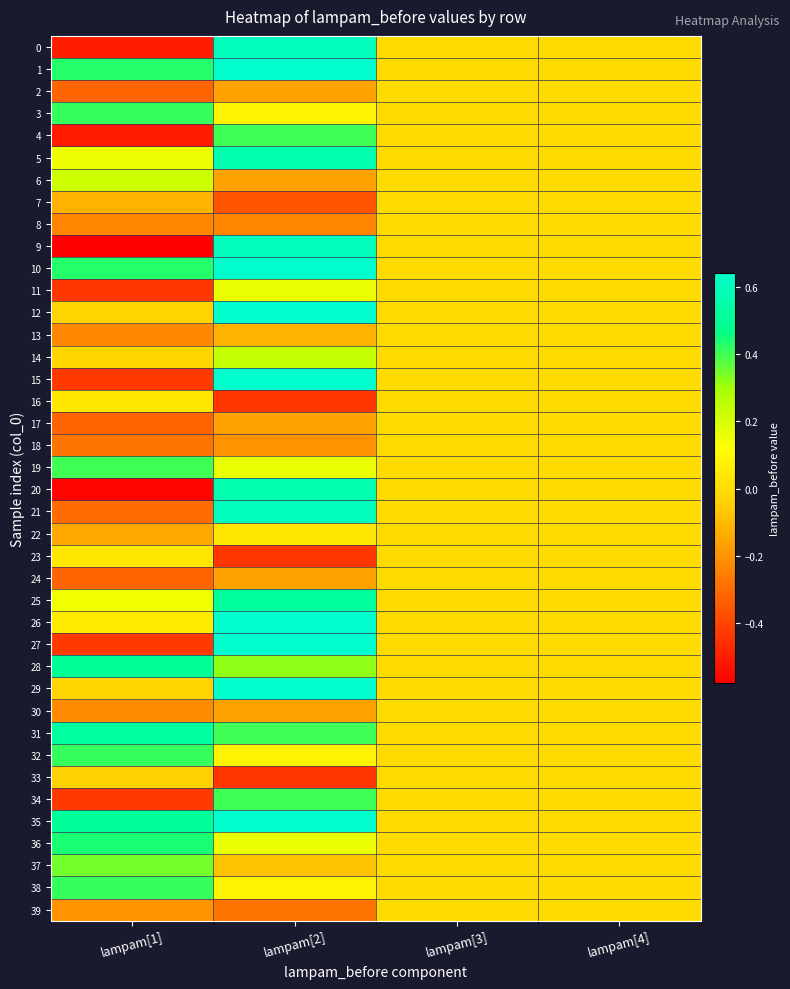

Which series has the widest spread of values?

9